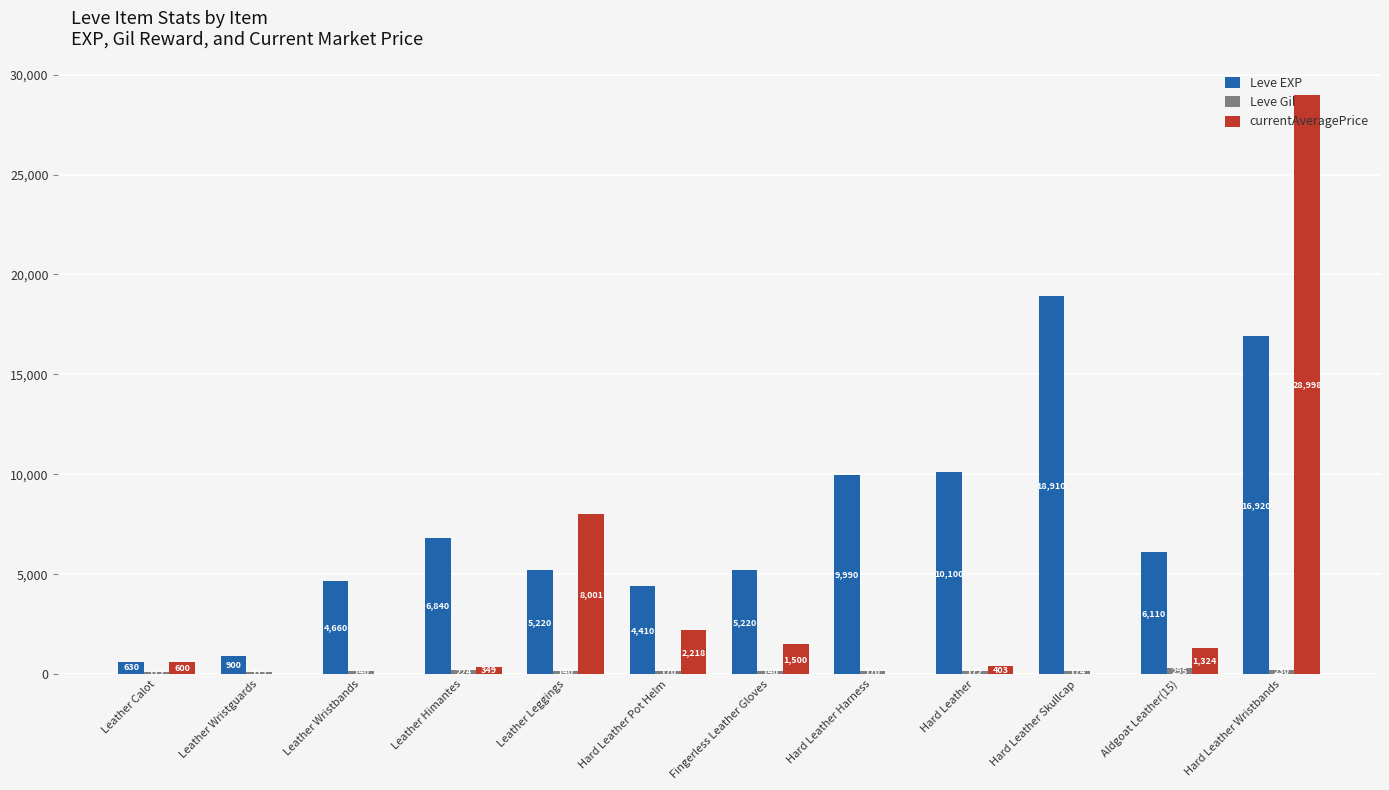

What is the sum of all Leve EXP values?

89910